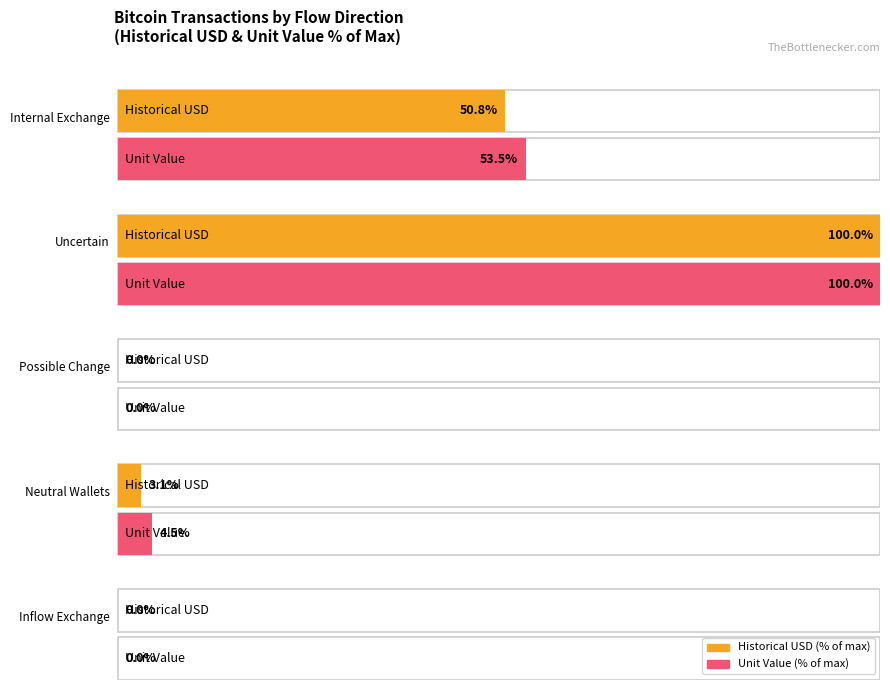

At which label does unit_value first exceed 4419?

internal_exchange